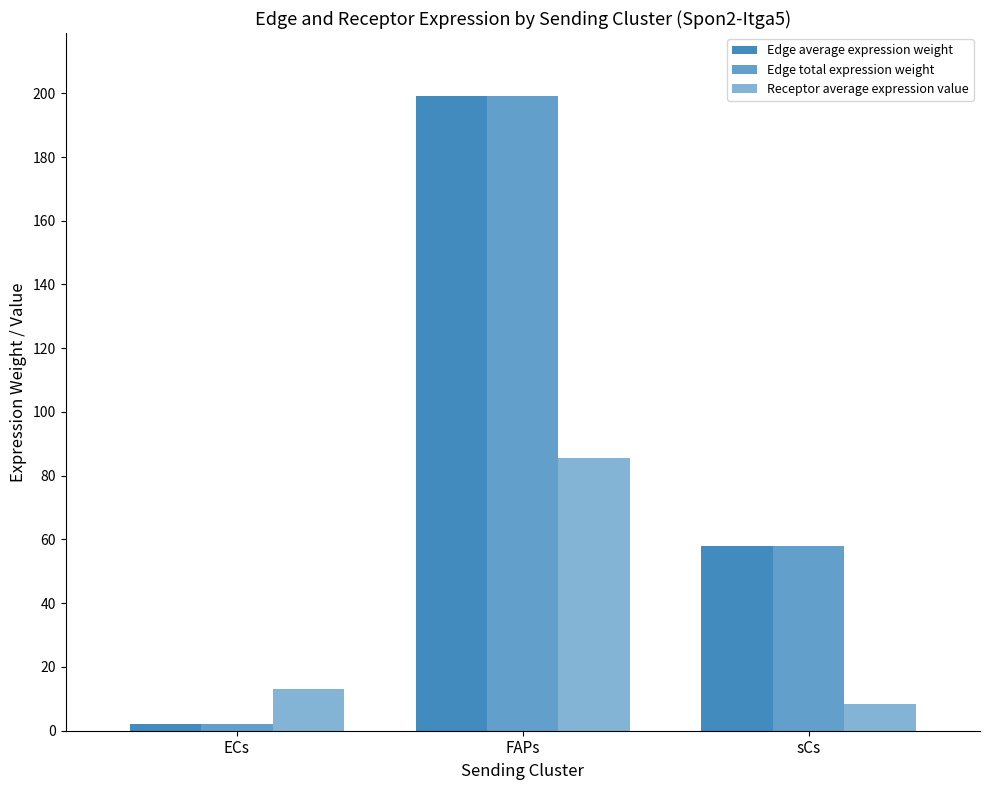

What is the sum of all Edge average expression weight values?

258.9